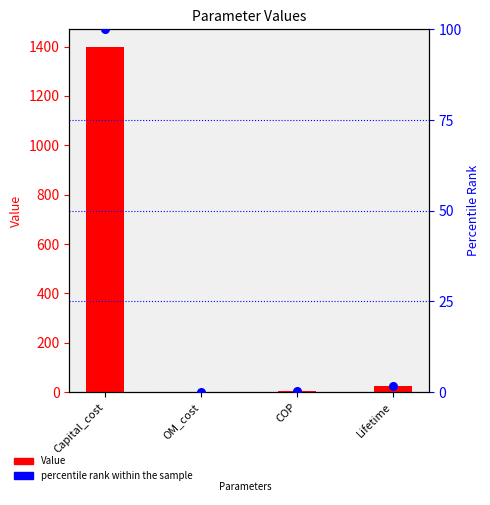

At which category is the sum across all series the highest?

Capital_cost